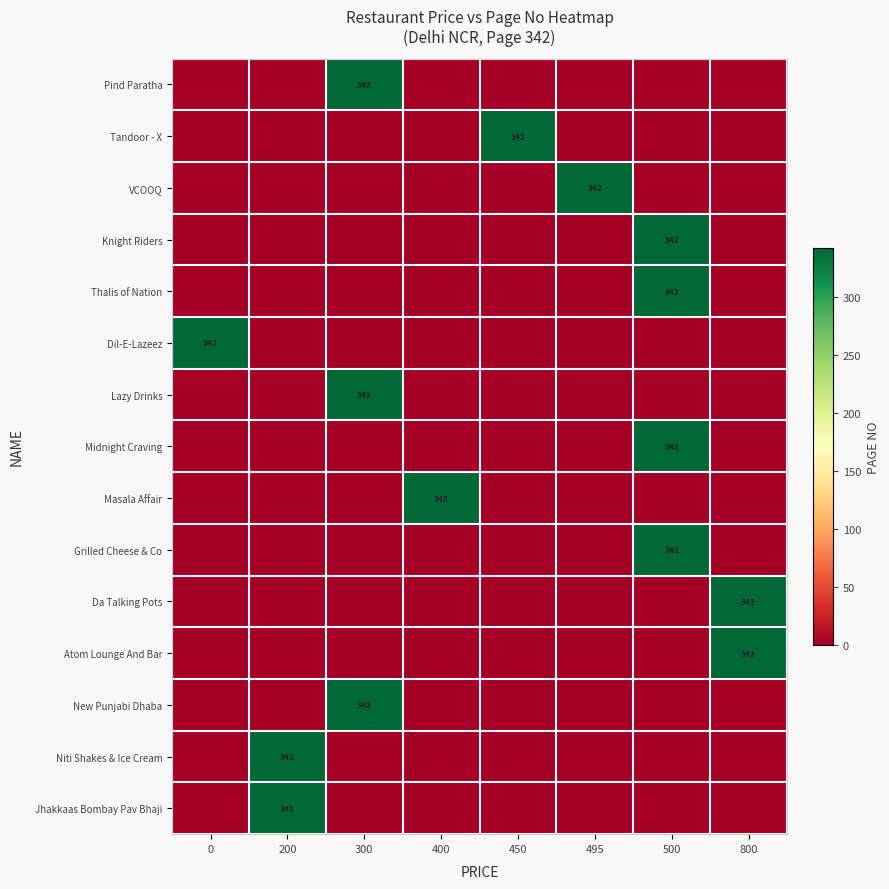

Reading left to right, what are all the values shown in this chart?

row_0: 0	0	342	0	0	0	0	0
row_1: 0	0	0	0	342	0	0	0
row_2: 0	0	0	0	0	342	0	0
row_3: 0	0	0	0	0	0	342	0
row_4: 0	0	0	0	0	0	342	0
row_5: 342	0	0	0	0	0	0	0
row_6: 0	0	342	0	0	0	0	0
row_7: 0	0	0	0	0	0	342	0
row_8: 0	0	0	342	0	0	0	0
row_9: 0	0	0	0	0	0	342	0
row_10: 0	0	0	0	0	0	0	342
row_11: 0	0	0	0	0	0	0	342
row_12: 0	0	342	0	0	0	0	0
row_13: 0	342	0	0	0	0	0	0
row_14: 0	342	0	0	0	0	0	0